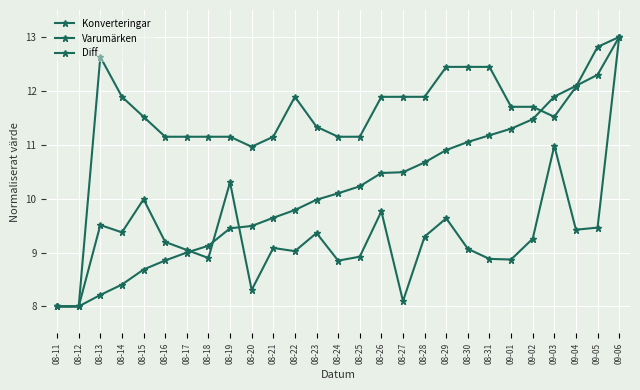

At which category is the sum across all series the highest?

09-06